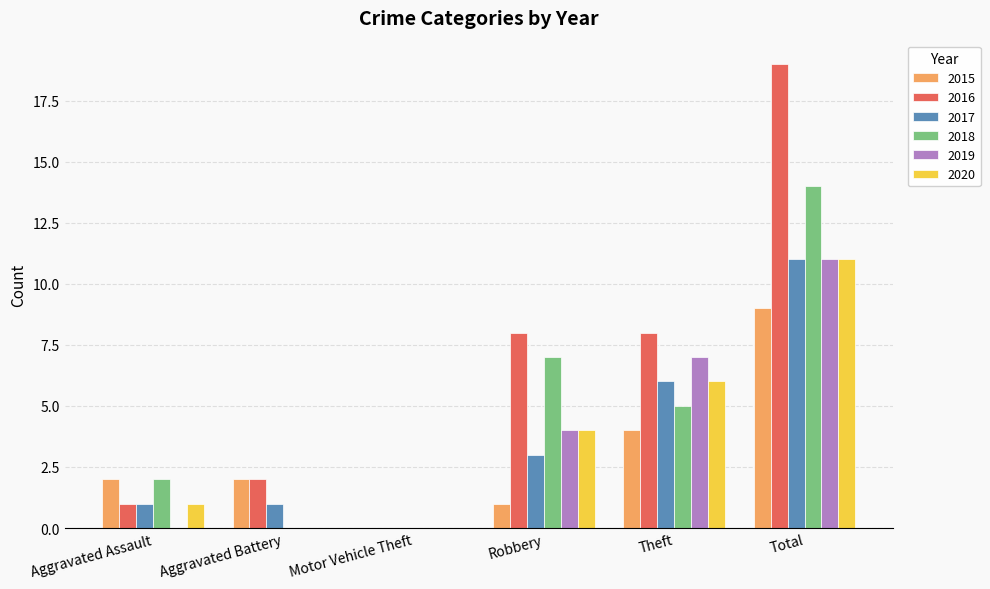

Which label corresponds to the largest value in the chart?

Total